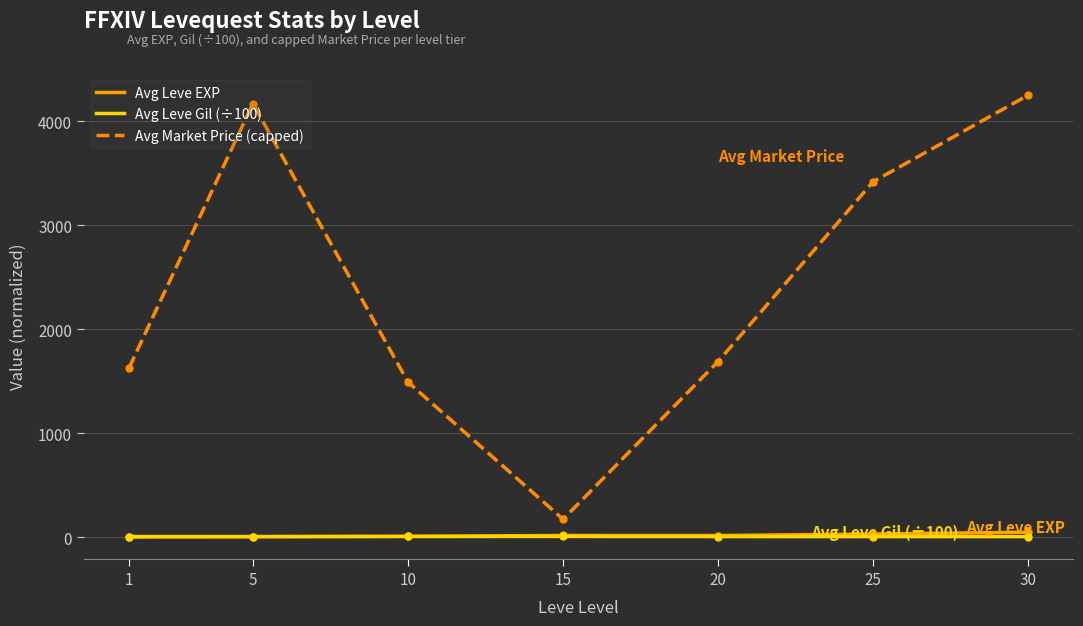

Between 1 and 5, which series saw the biggest shift?

Avg Market Price (capped)